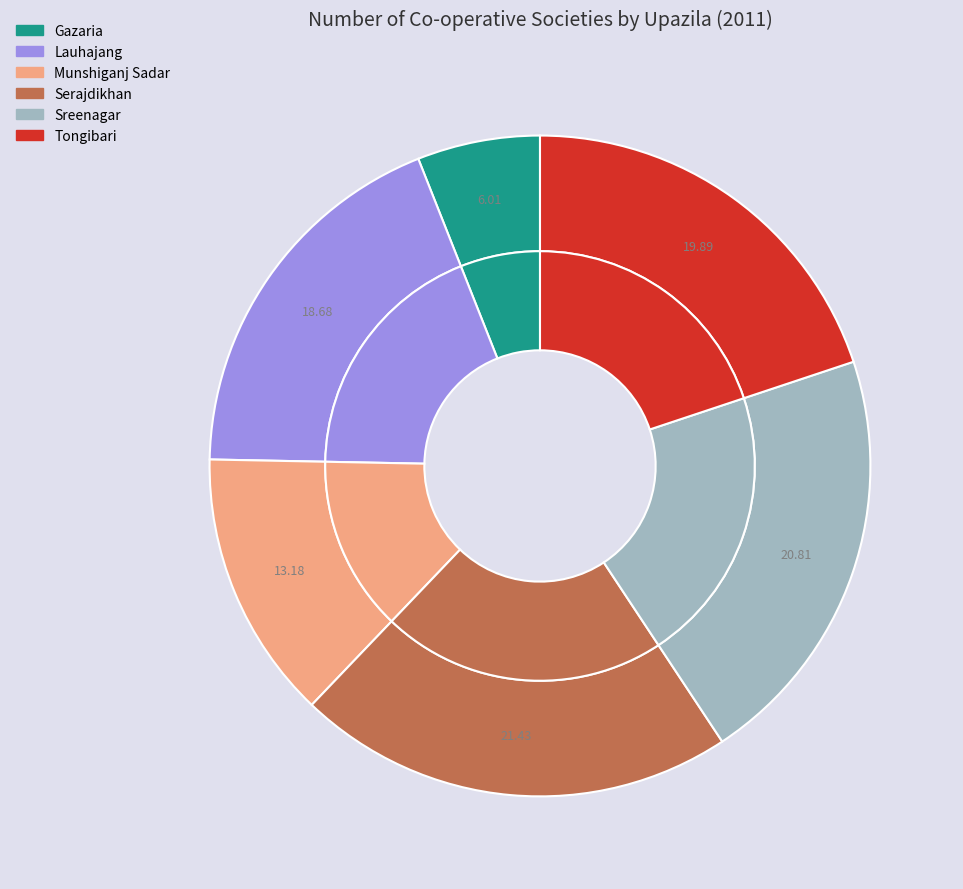

Is it true that Lauhajang is 19% of the pie?

True